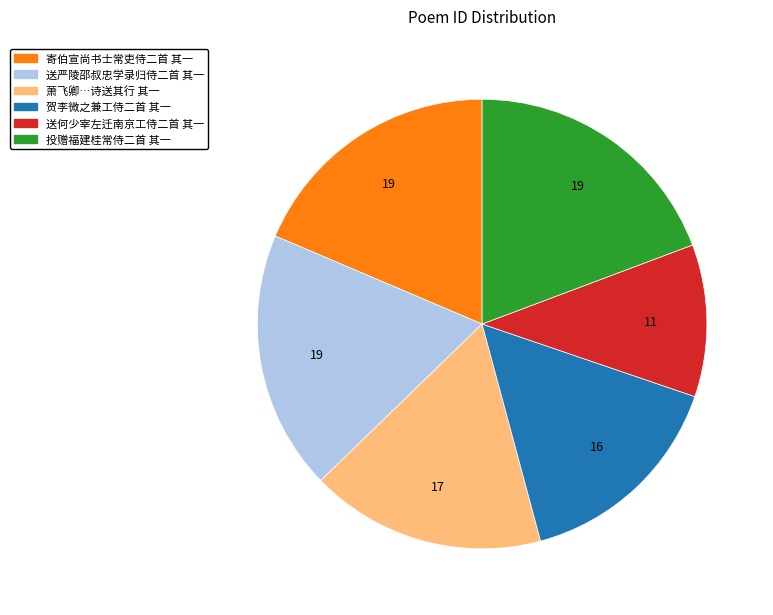

How many segments does this pie chart have?

6